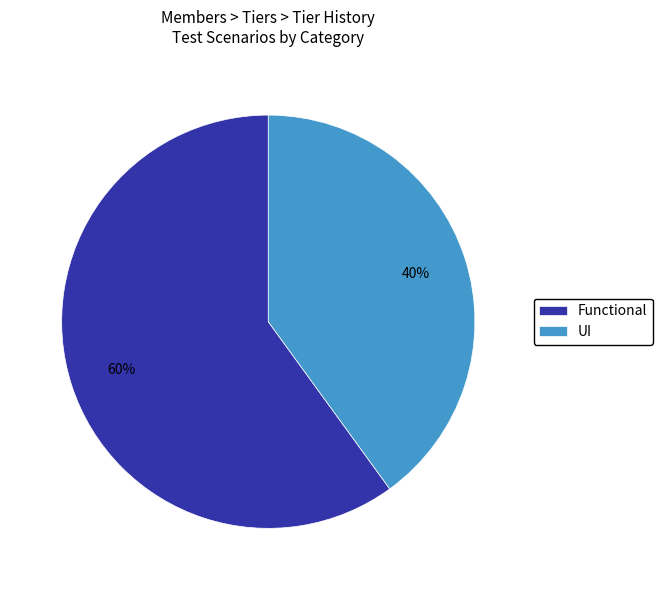

Approximately how many times larger is the value at Functional compared to UI?

1.5